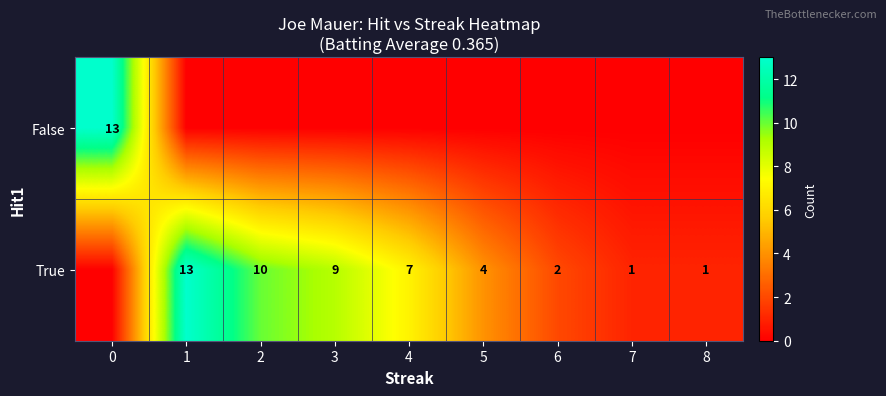

At how many categories does at least one series exceed 0?

9